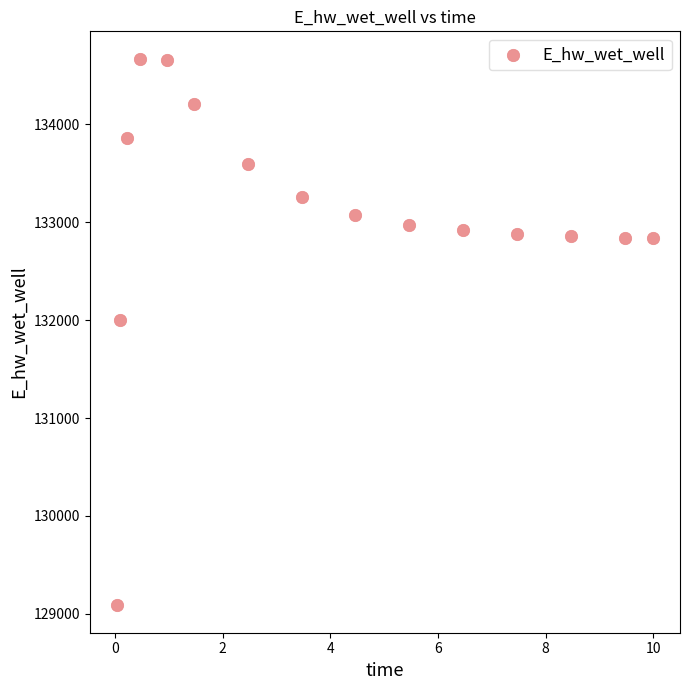

What is the range of Y values (max minus min)?

5584.9